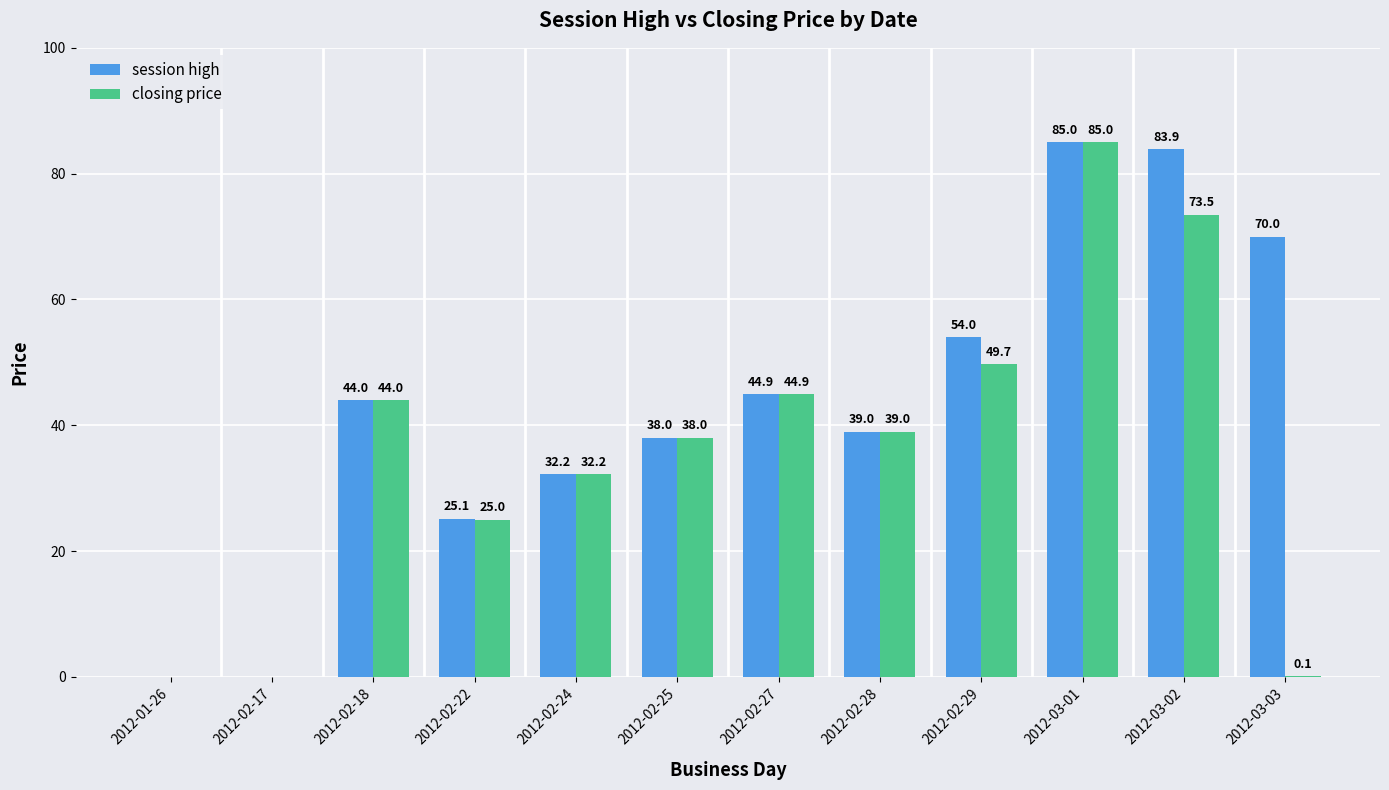

Reading left to right, list all the values displayed in this chart.

session high: 2012-01-26=0.0	2012-02-17=0.0	2012-02-18=44.0	2012-02-22=25.1	2012-02-24=32.2	2012-02-25=38.0	2012-02-27=44.9	2012-02-28=39.0	2012-02-29=54.0	2012-03-01=85.0	2012-03-02=83.9	2012-03-03=70.0
closing price: 2012-01-26=0.0	2012-02-17=0.0	2012-02-18=44.0	2012-02-22=25.0	2012-02-24=32.2	2012-02-25=38.0	2012-02-27=44.9	2012-02-28=39.0	2012-02-29=49.7	2012-03-01=85.0	2012-03-02=73.5	2012-03-03=0.1